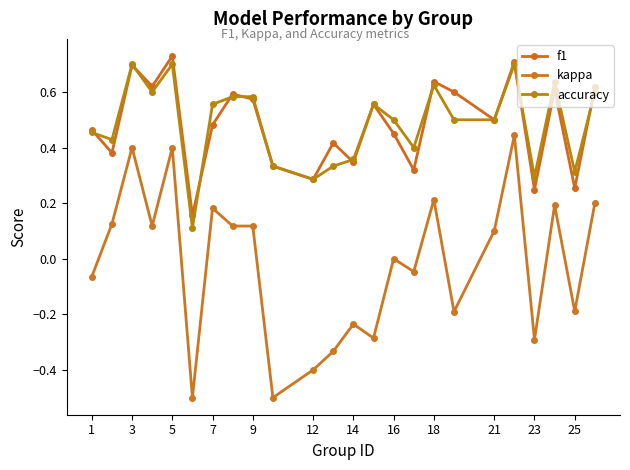

Count the number of categories in the chart.

24